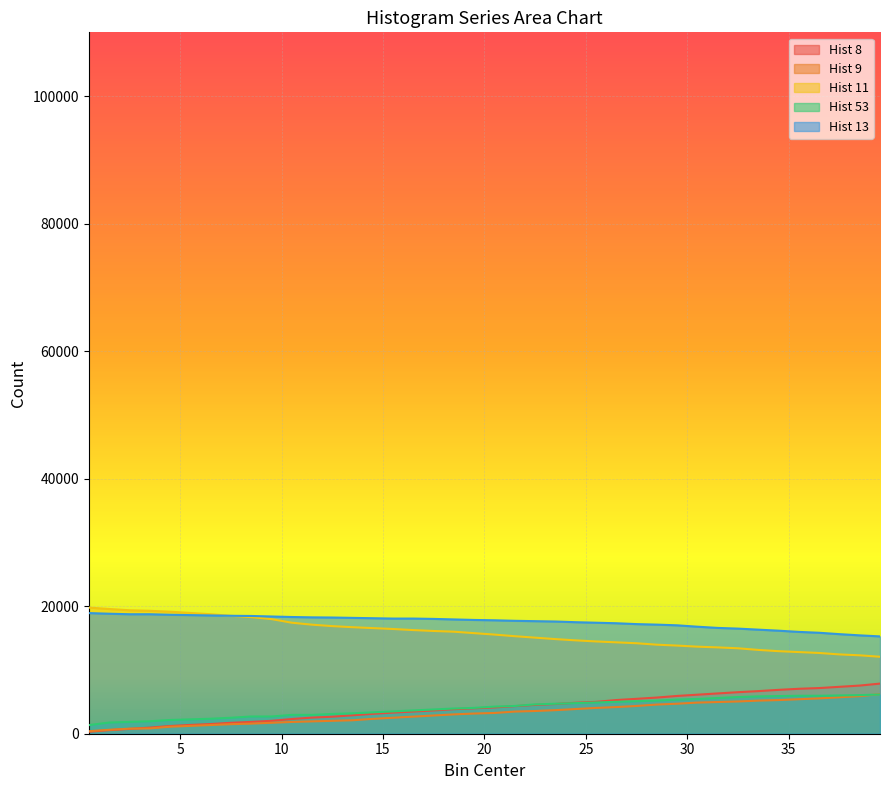

Which has a higher value, 9.5 or 11.5?

11.5